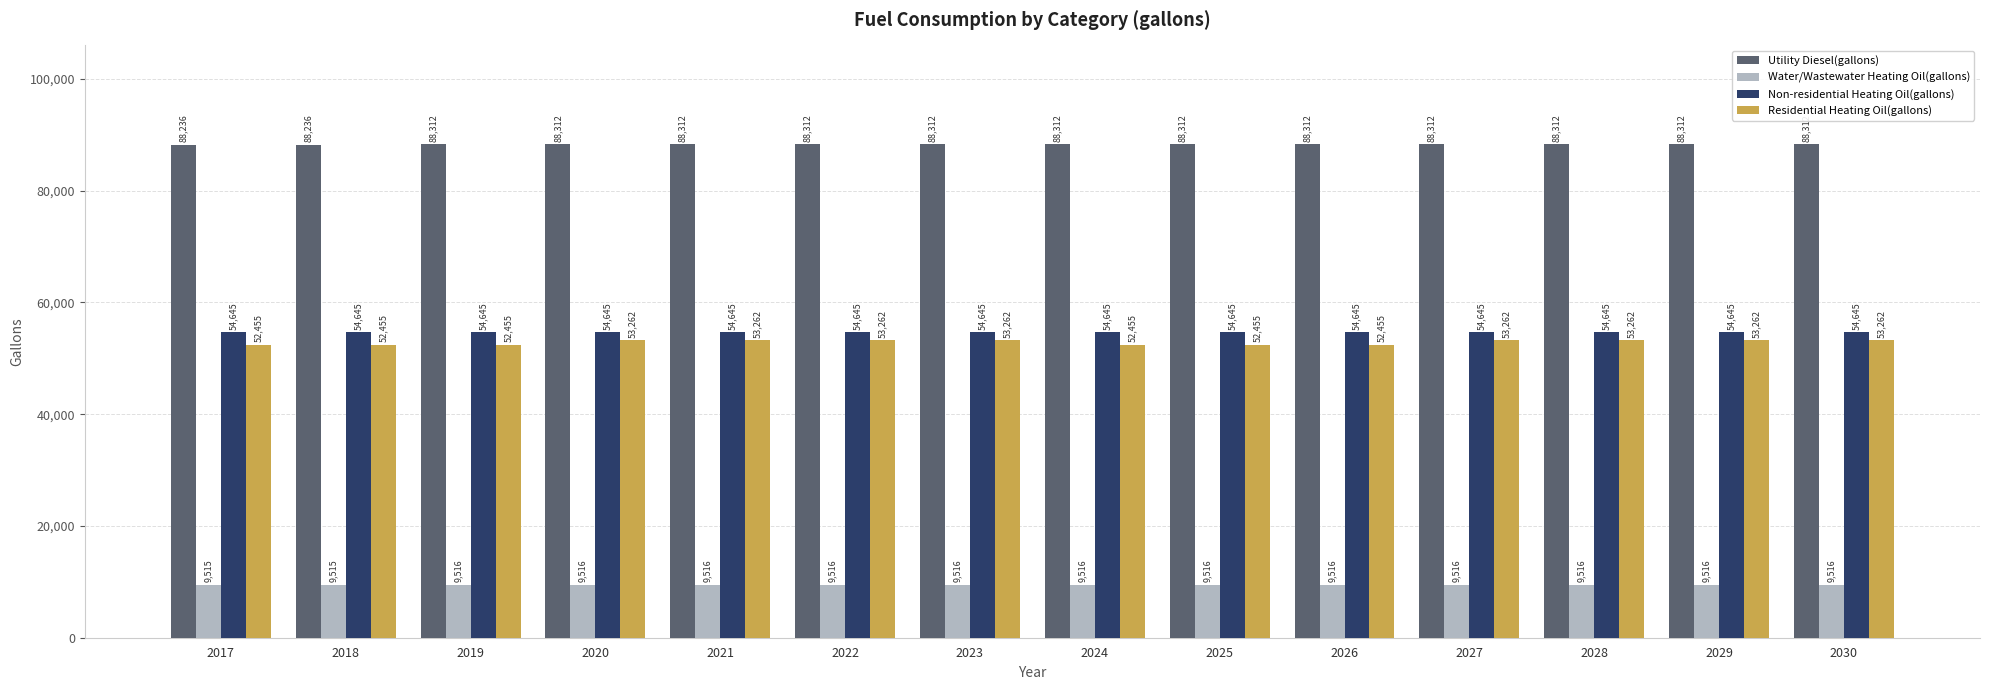

What is the maximum value shown in the chart?

88311.6